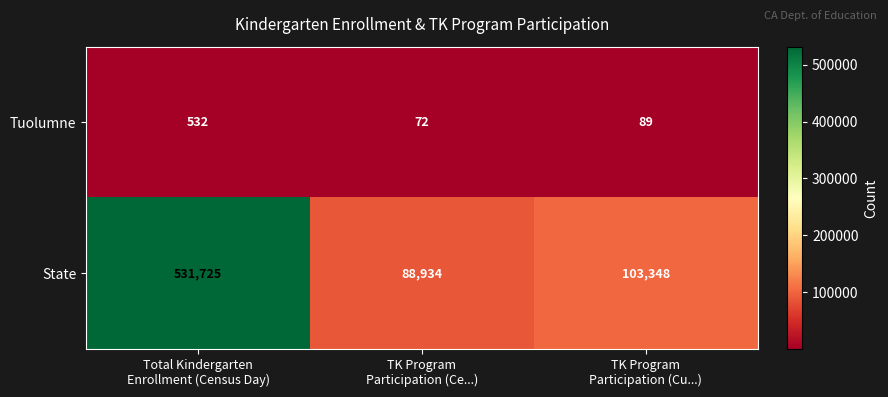

Which series has the largest total across all categories?

State